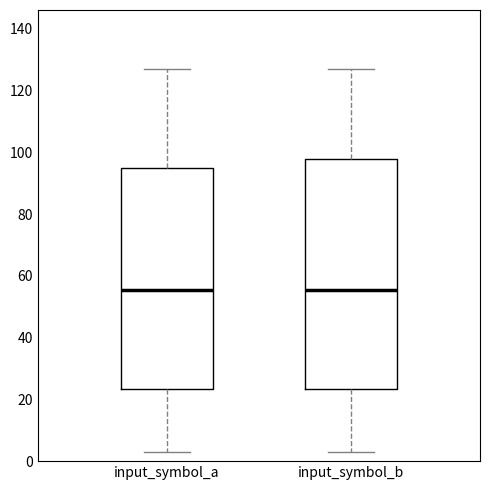

Reading left to right, read every box against the y-axis: the position of its median line, the range the box covers, and the ends of its whiskers. The values are not printed on the chart, so give them approximately, as read against the axis.

input_symbol_a: median 56, box 24 to 94, whiskers 4 to 128
input_symbol_b: median 56, box 24 to 98, whiskers 4 to 128